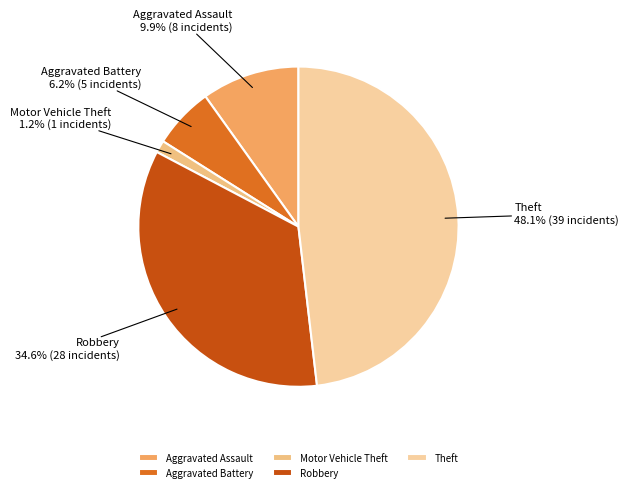

Which has a higher value, Aggravated Assault or Robbery?

Robbery